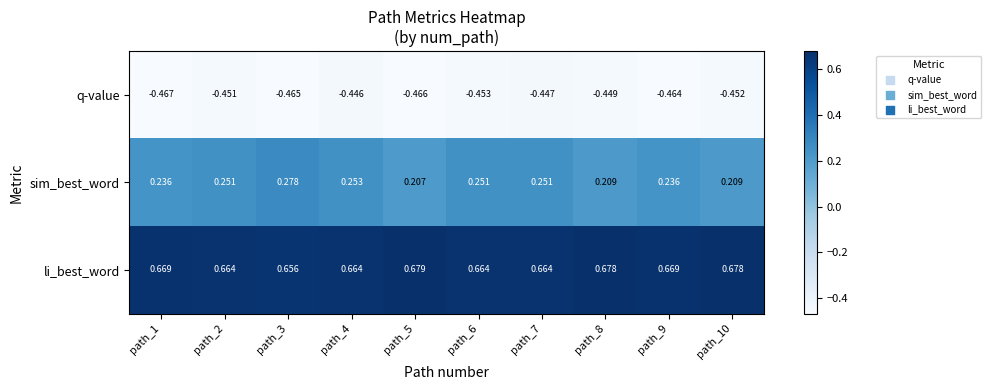

Which label corresponds to the smallest value in the chart?

path_1